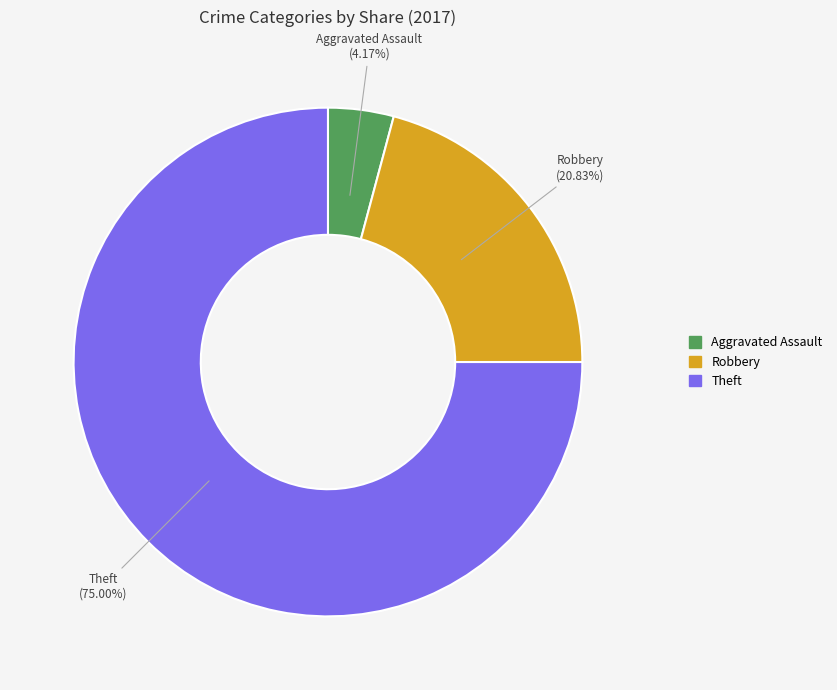

To the nearest percent, what is the average slice percentage?

33%